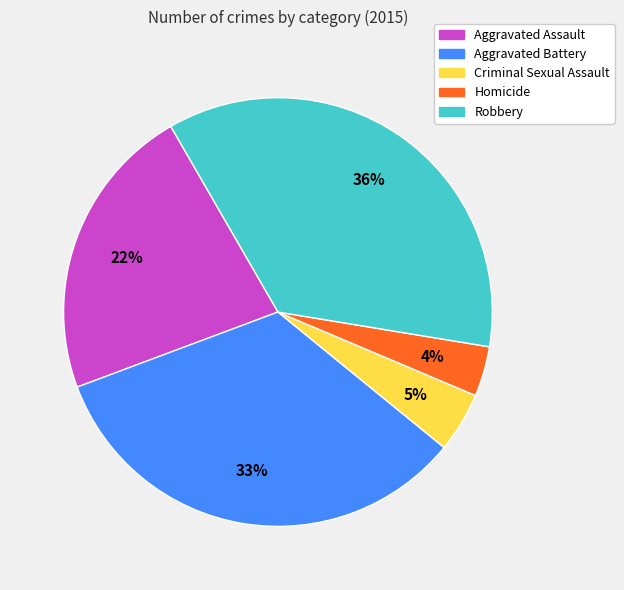

Combined, do Aggravated Battery and Robbery account for over 50%?

Yes